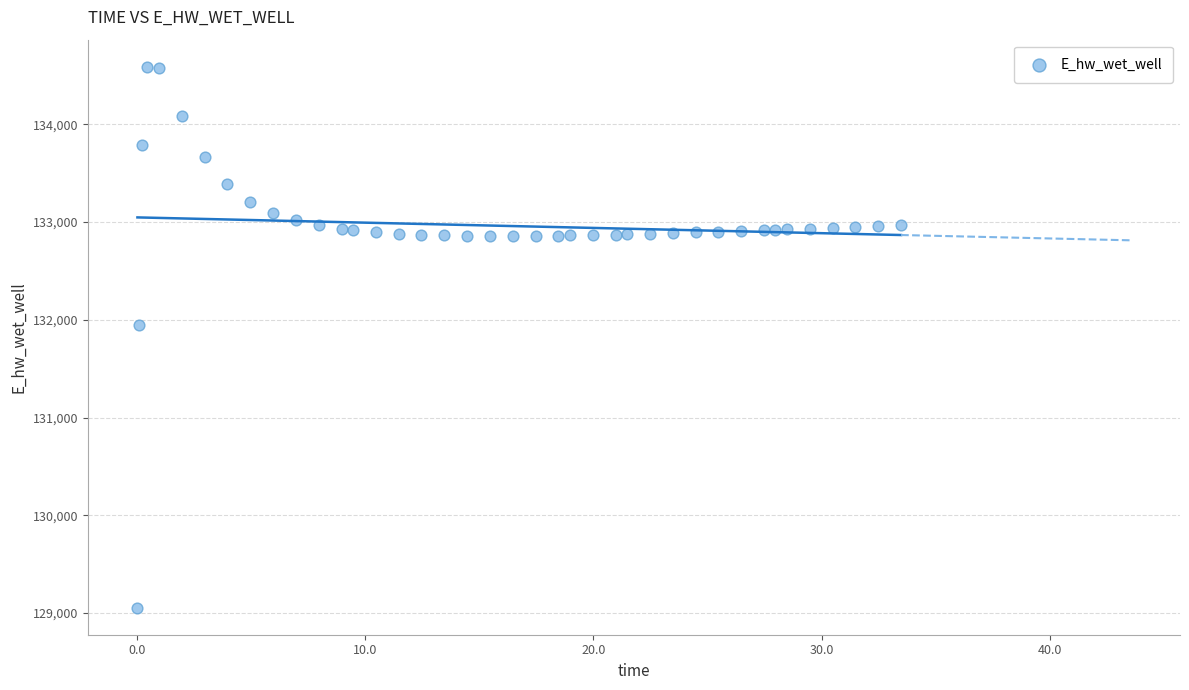

What Y value in the scatter plot is closest to 131821?

131941.9